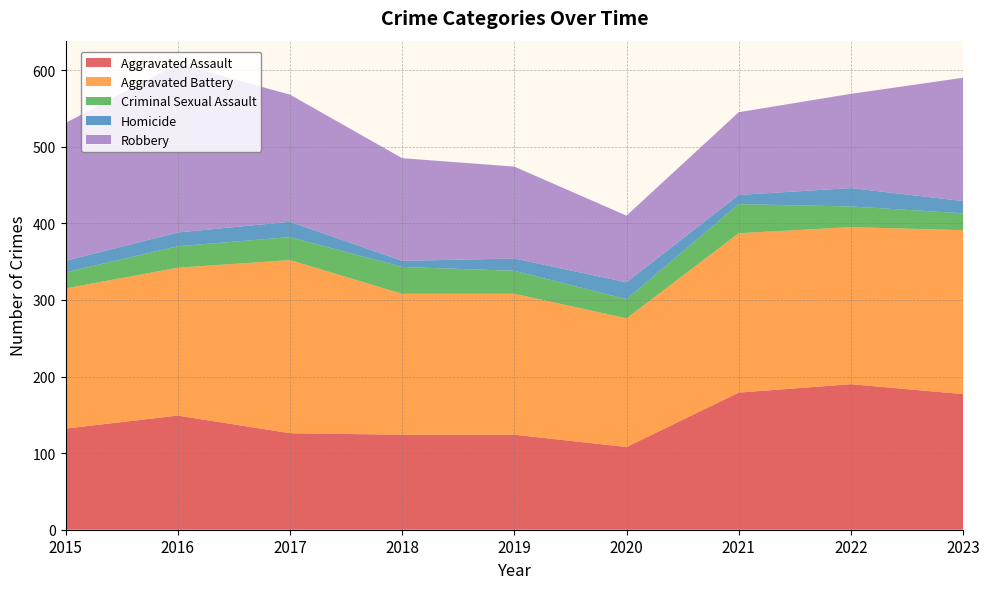

Reading left to right, extract all data points from this chart.

Aggravated Assault: 2015=132	2016=149	2017=126	2018=124	2019=124	2020=108	2021=179	2022=190	2023=177
Aggravated Battery: 2015=183	2016=193	2017=226	2018=184	2019=184	2020=168	2021=208	2022=205	2023=214
Criminal Sexual Assault: 2015=21	2016=28	2017=30	2018=35	2019=30	2020=25	2021=38	2022=27	2023=22
Homicide: 2015=15	2016=18	2017=20	2018=8	2019=16	2020=22	2021=12	2022=24	2023=16
Robbery: 2015=180	2016=220	2017=166	2018=134	2019=120	2020=87	2021=108	2022=123	2023=161